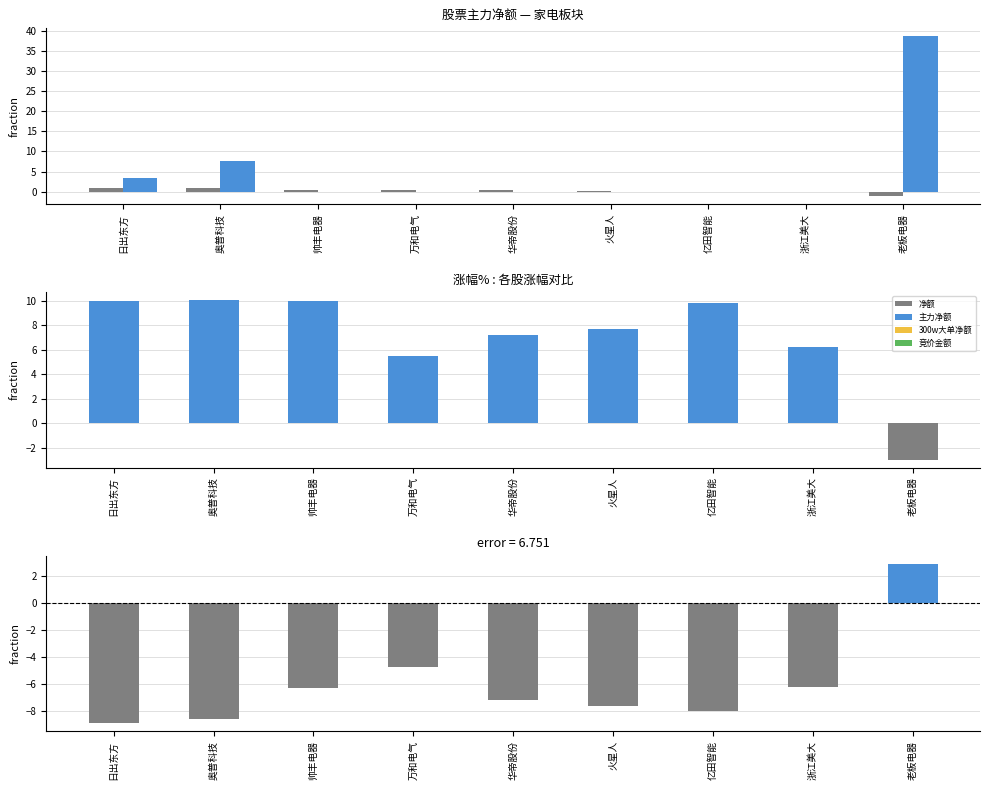

What is the maximum value for 涨幅%?

10.1